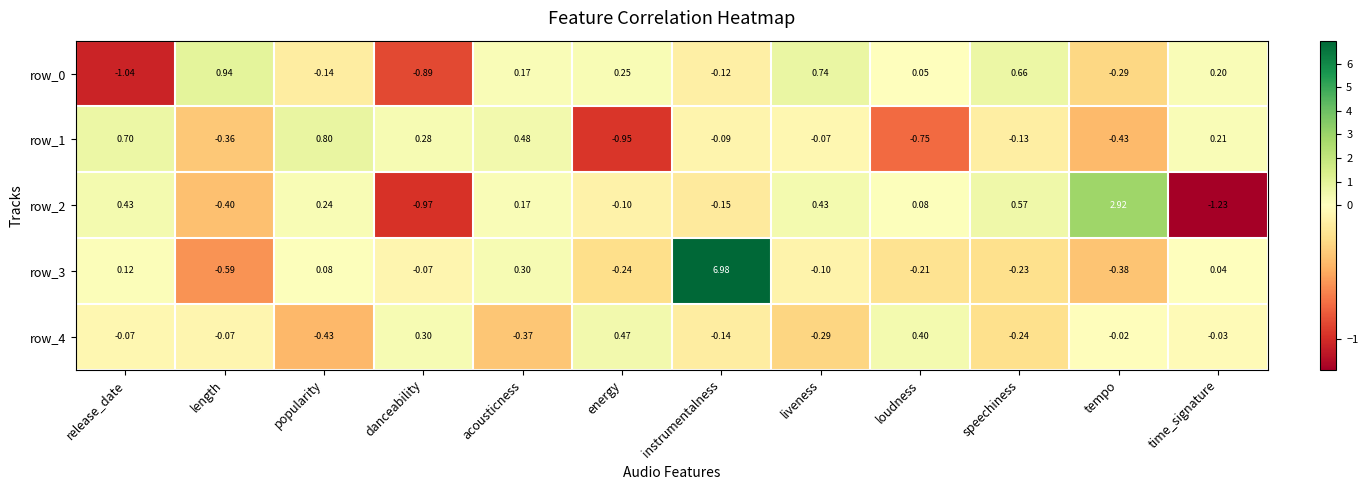

Is the value of row_2 at speechiness greater than the value of row_3 at popularity?

Yes